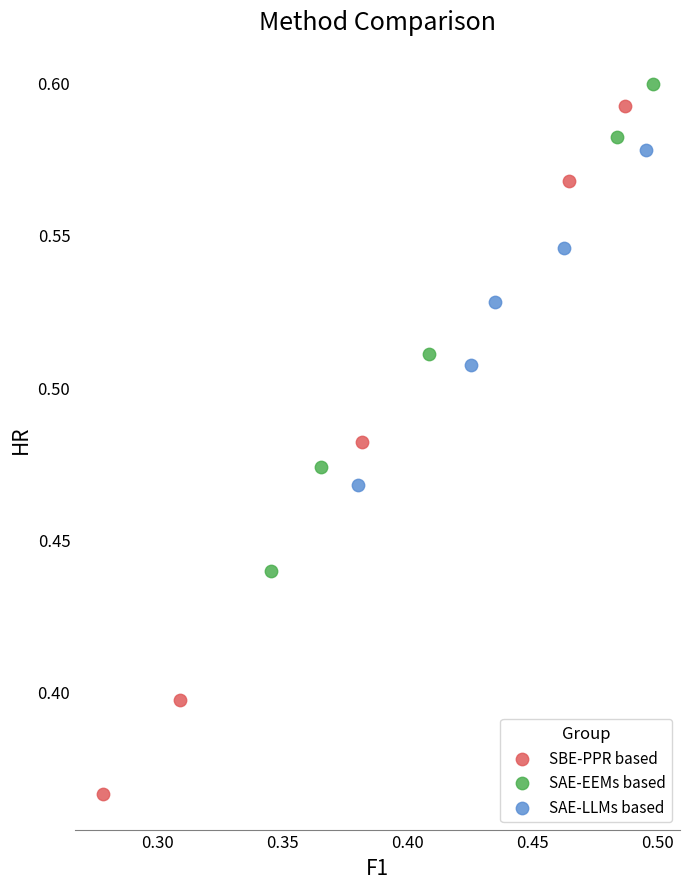

Which series contains the highest Y value?

SAE-EEMs based